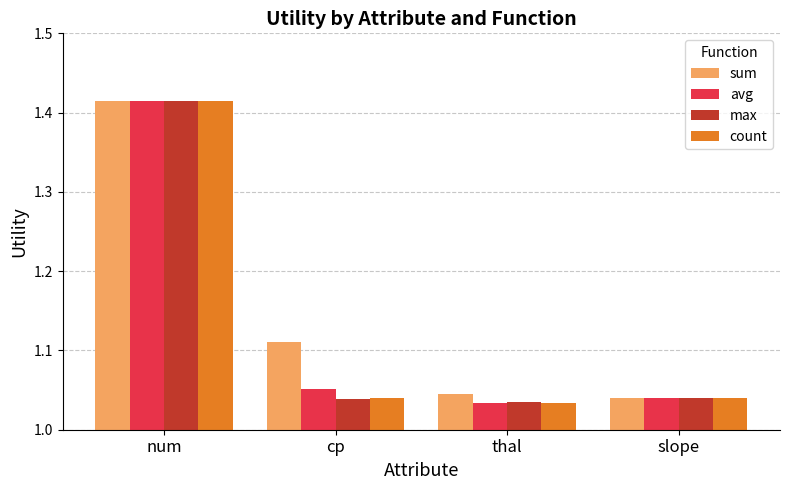

What is the sum of all max values?

4.5